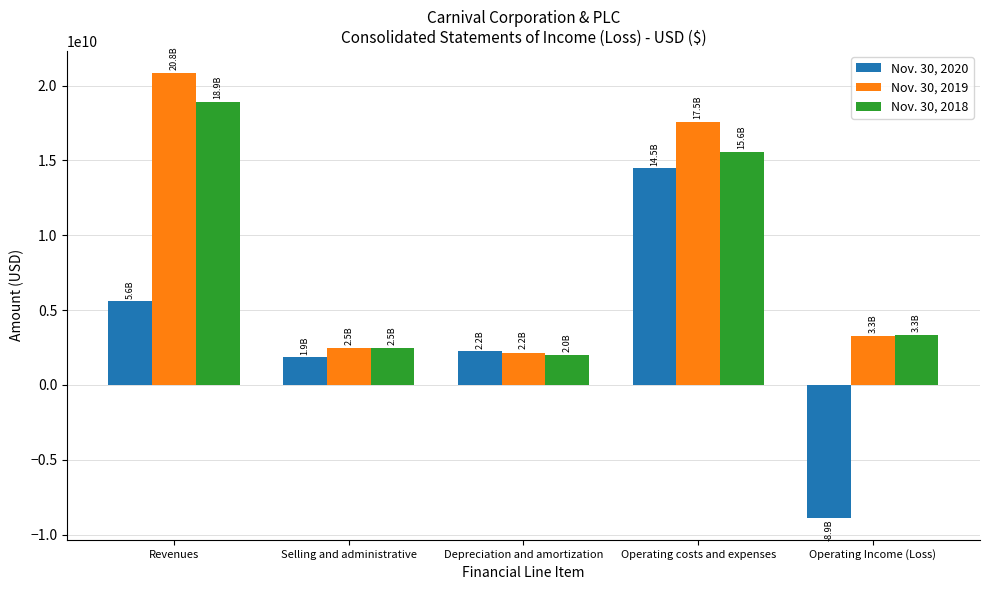

At which label does Nov. 30, 2020 first exceed 2241000000?

Revenues